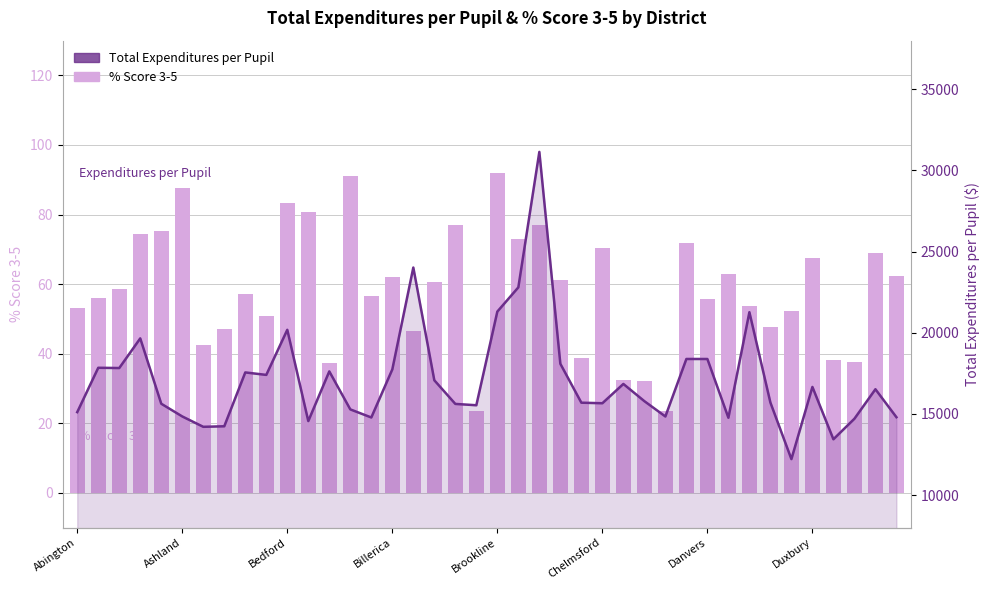

Which series has the widest spread of values?

Total Expenditures per Pupil